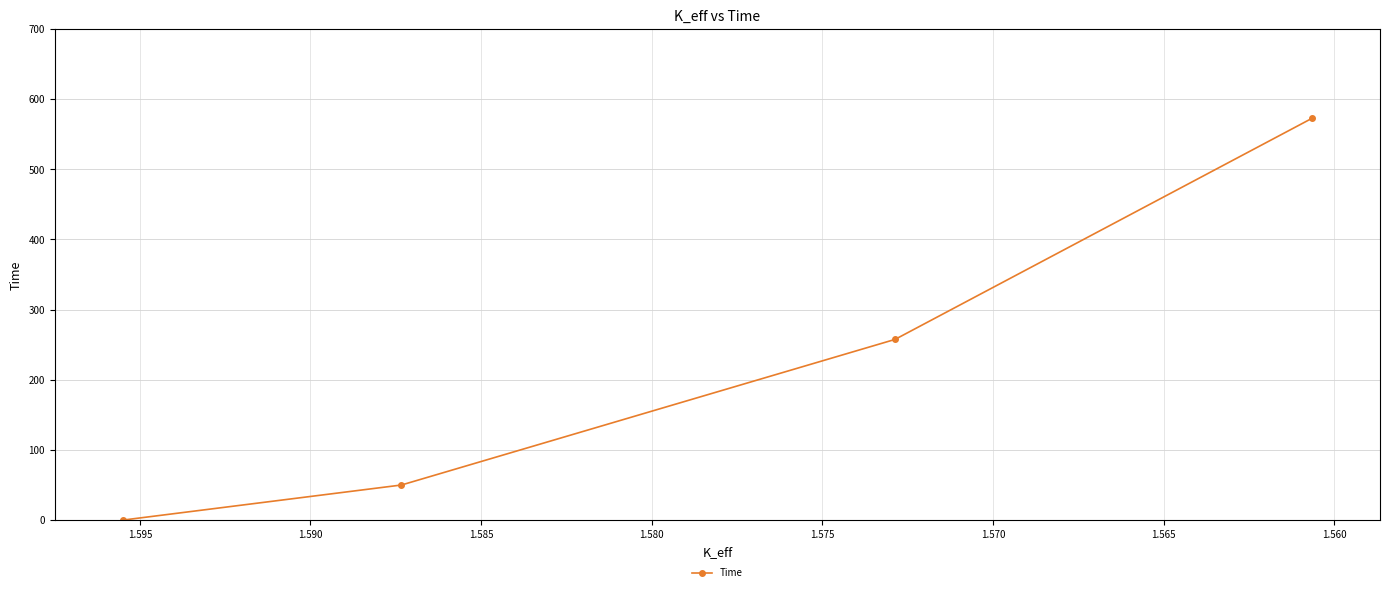

List the labels in order of value, largest first.

1.570, 1.565, 1.560, 1.555